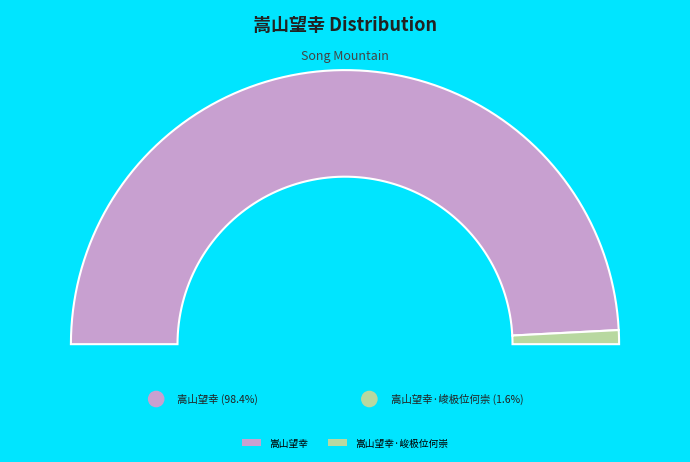

Is there any slice that represents more than half of the pie?

Yes